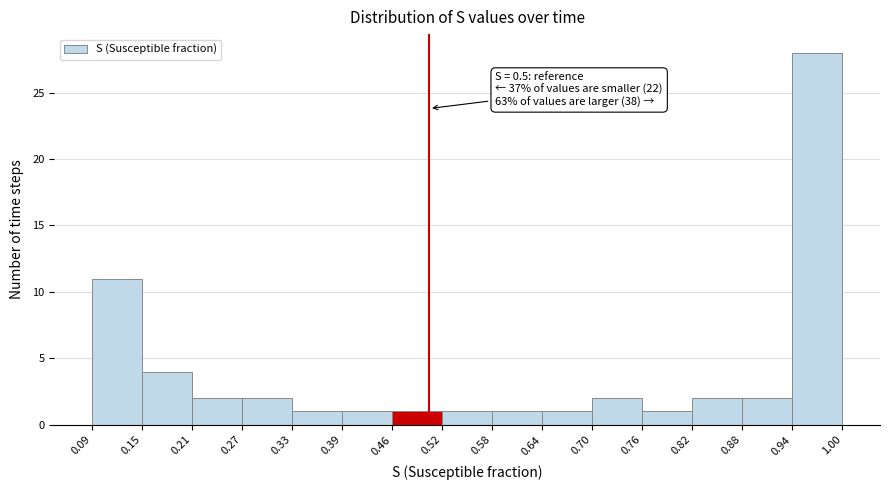

Over which range of the x-axis is the bar tallest?

0.94 to 1.00